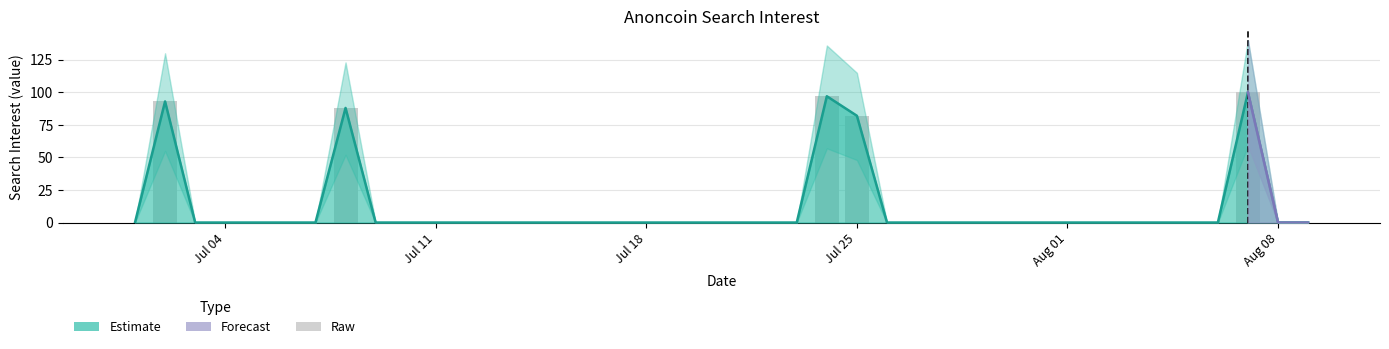

How many bars are there in total?

40